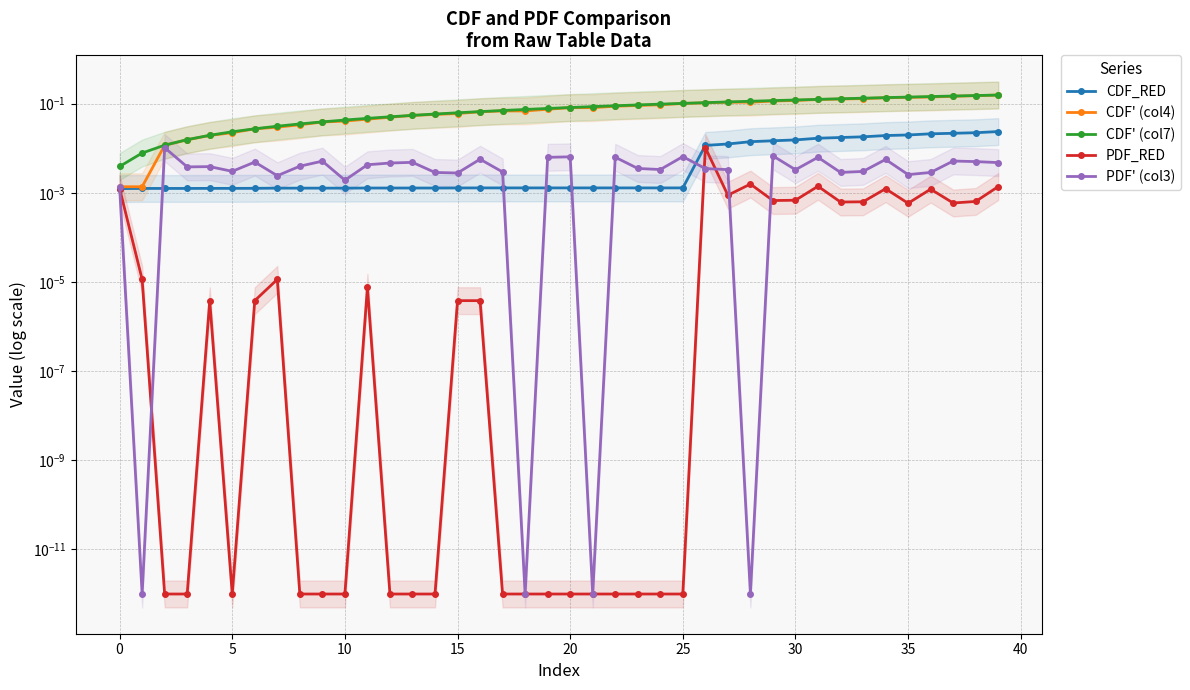

Does the chart display data point markers on the line(s)?

Yes